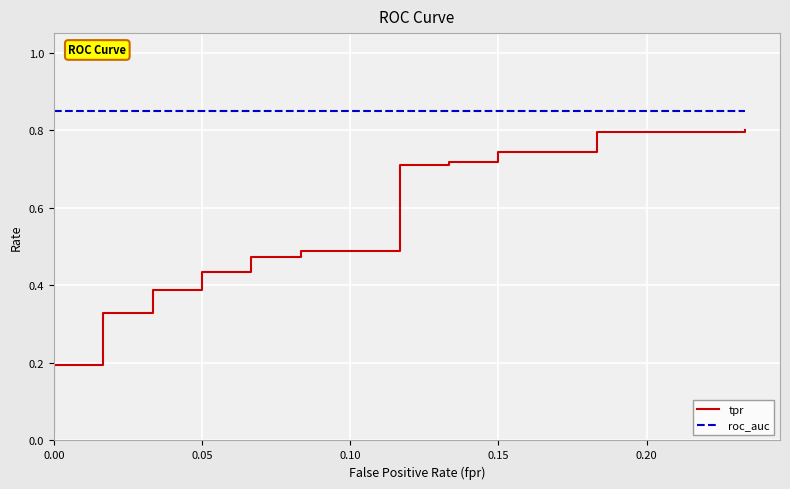

True or false: roc_auc has more than 1 interior local peaks.

False